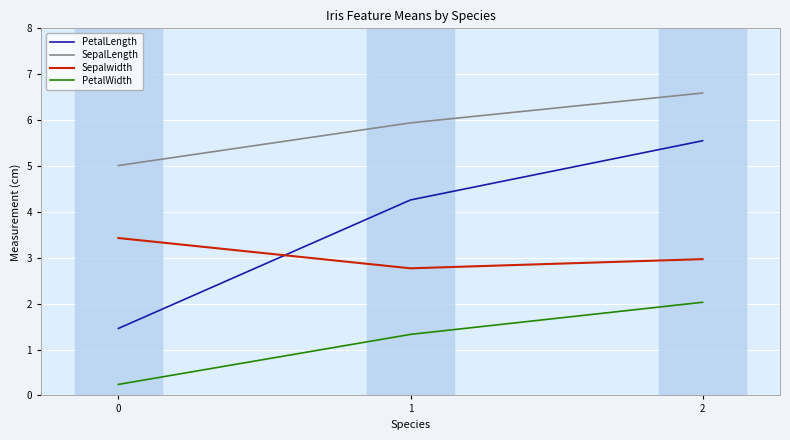

What is the difference between the PetalLength values at 1 and 0?

2.8